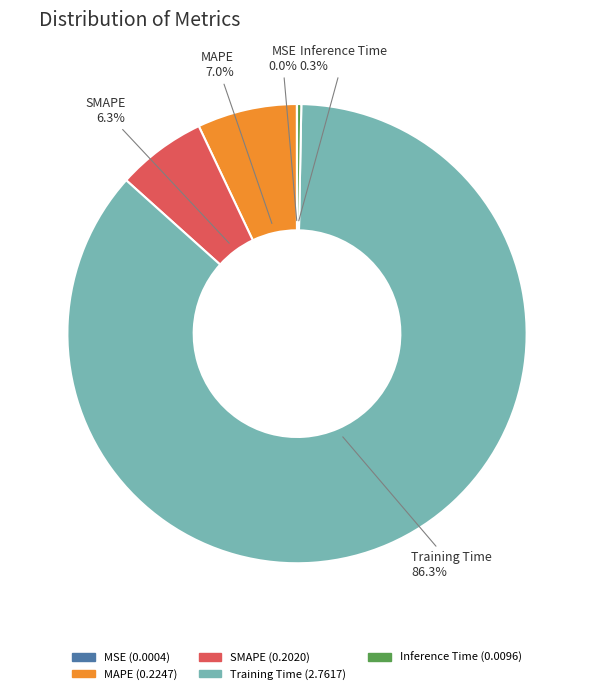

What is the largest slice in the pie chart?

Training Time